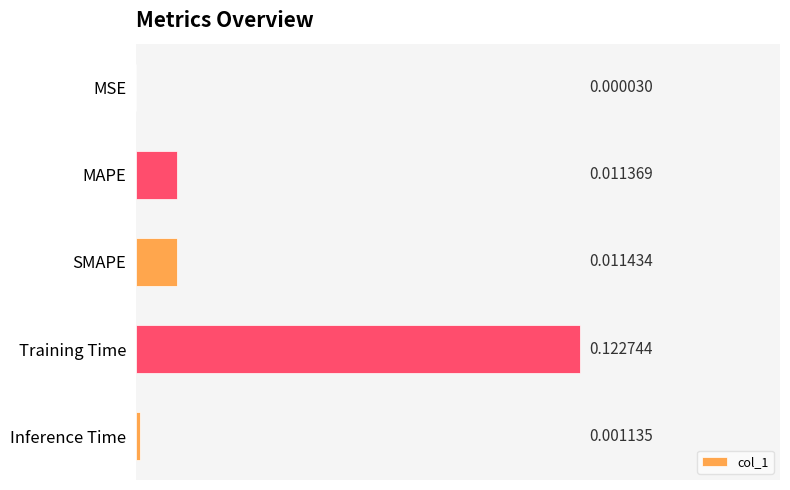

Are the bars grouped side by side (vs. stacked)?

No